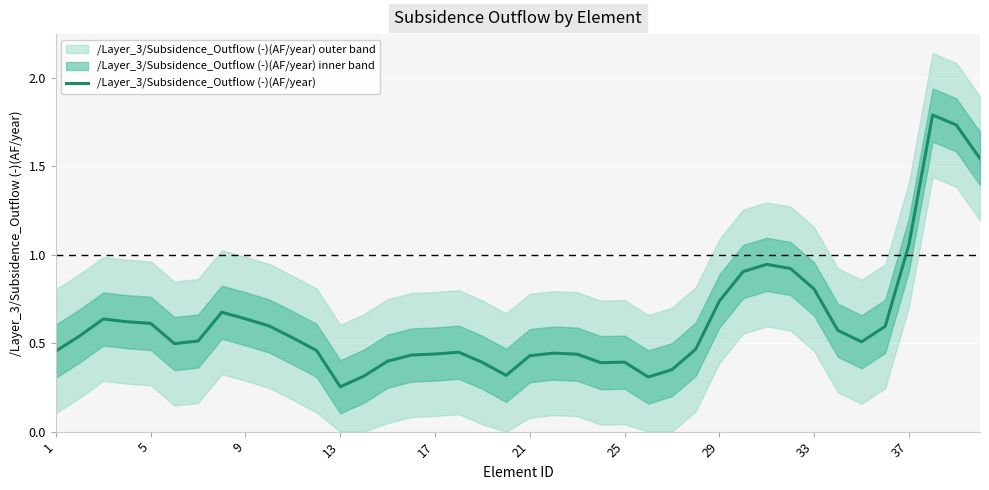

The chart shows a value of 0.9 at 31. True or false?

True